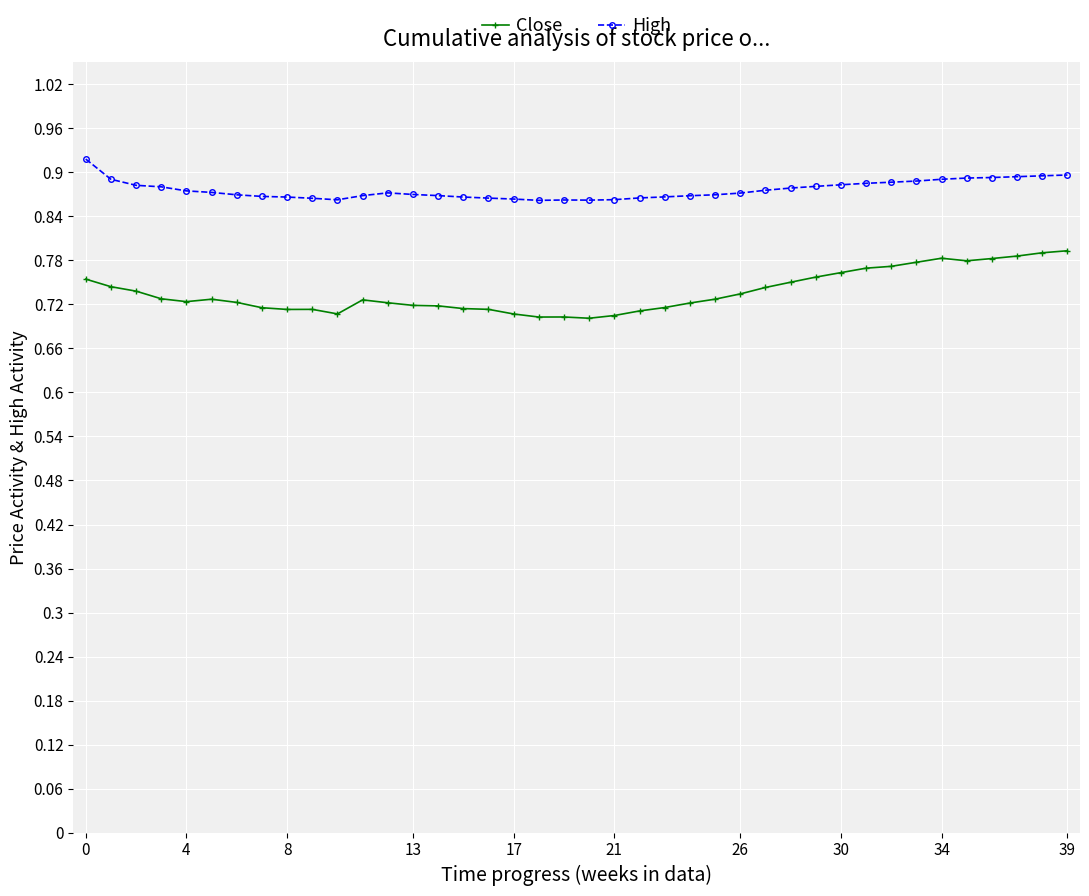

Rank the series by their average value, from lowest to highest.

Close, High